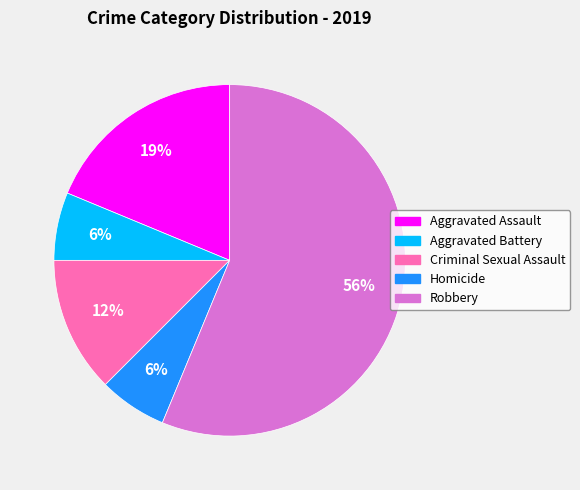

Combined, do Criminal Sexual Assault and Aggravated Assault account for over 50%?

No